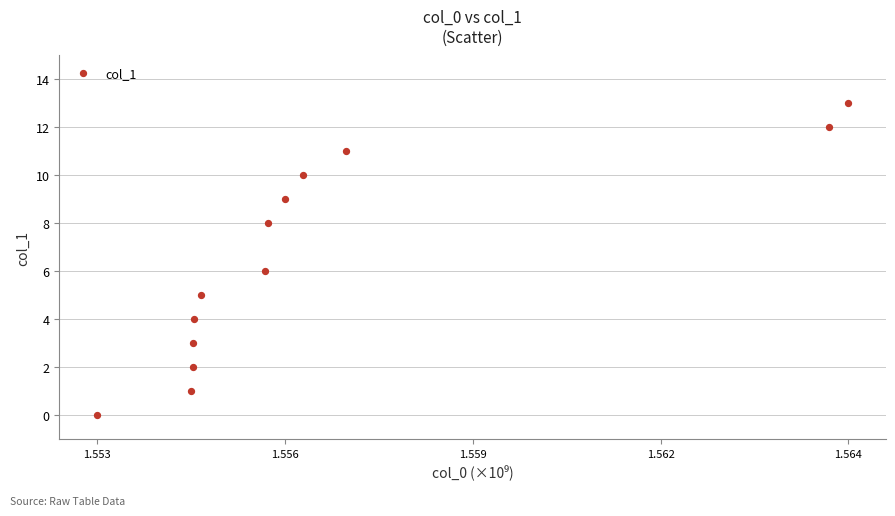

What is the range of Y values (max minus min)?

13